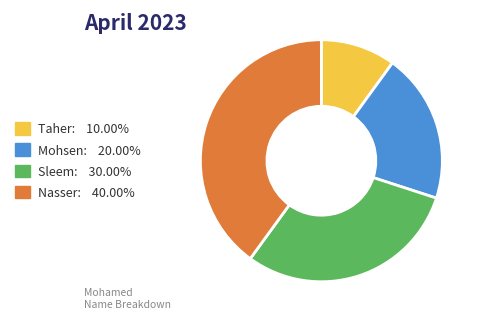

How many segments does this pie chart have?

4